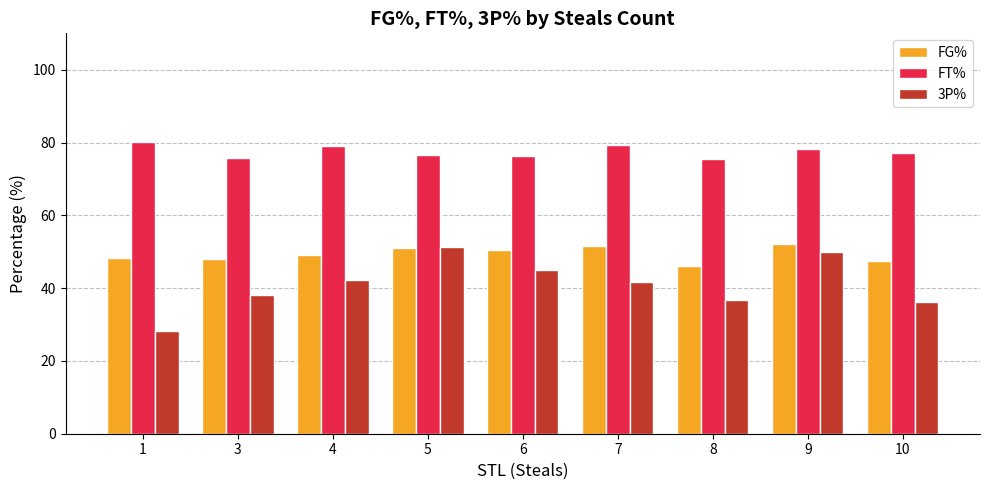

At how many categories does at least one series exceed 71?

9